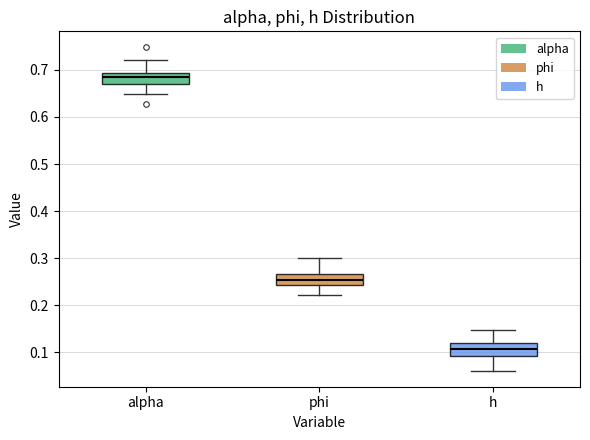

Where does the lower whisker of the box for h end on the y-axis? The values are not printed on the chart, so give them approximately, as read against the axis.

0.06